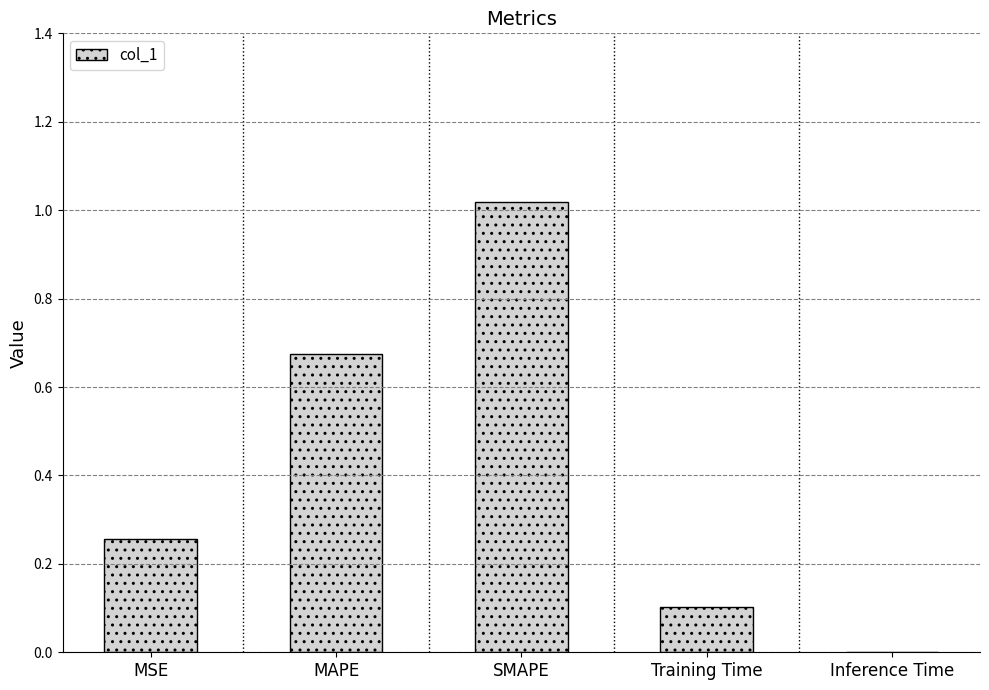

How many categories are shown in the chart?

5